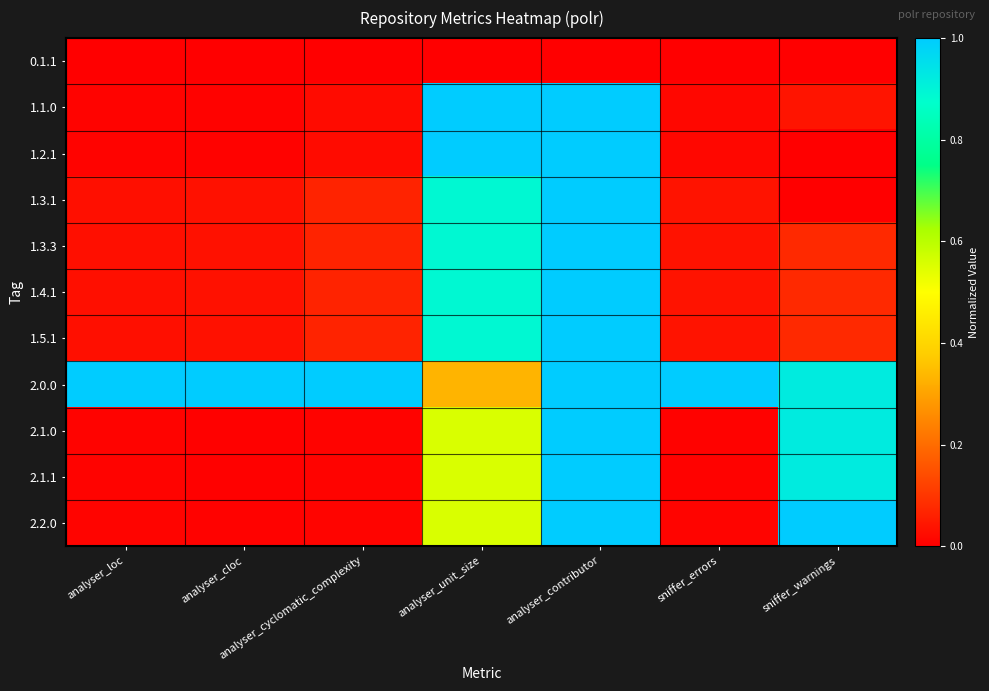

Which series has the largest total across all categories?

2.0.0